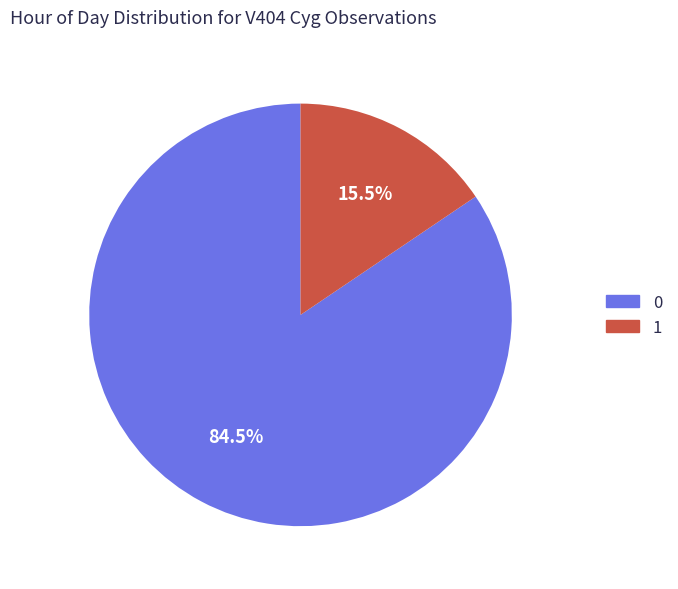

To the nearest percent, what is the difference between the largest and smallest slice percentages?

69%